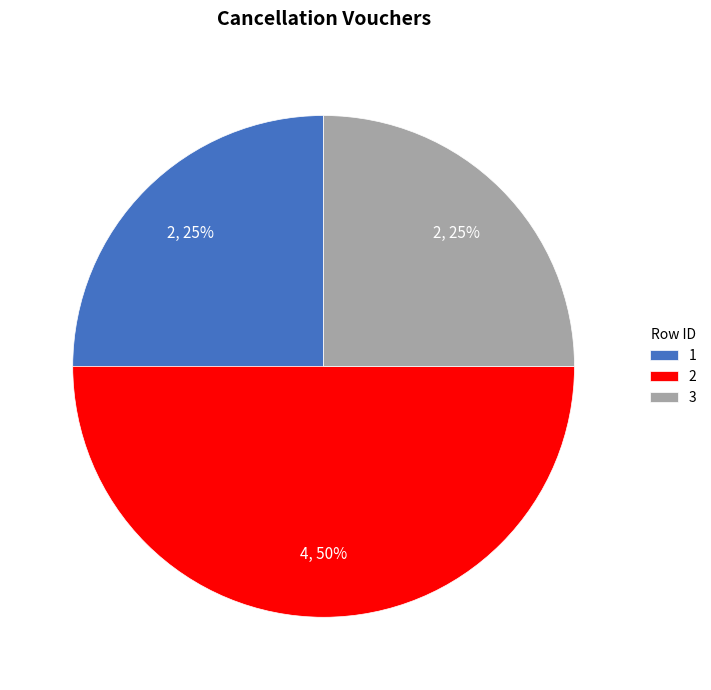

The 3 slice represents 25% of the pie. True or false?

True